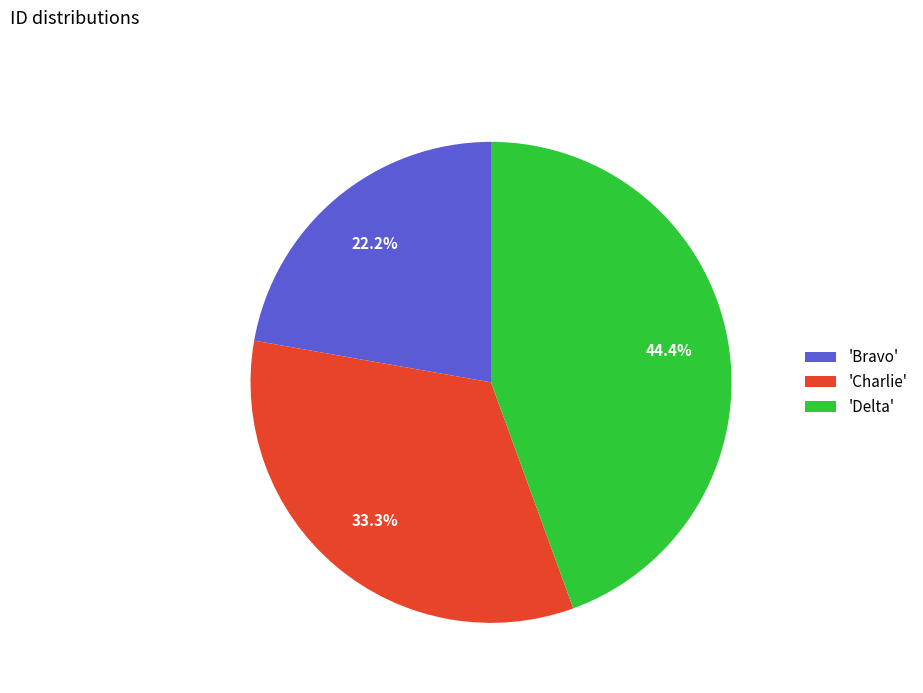

Rank the categories by value from highest to lowest.

'Delta', 'Charlie', 'Bravo'